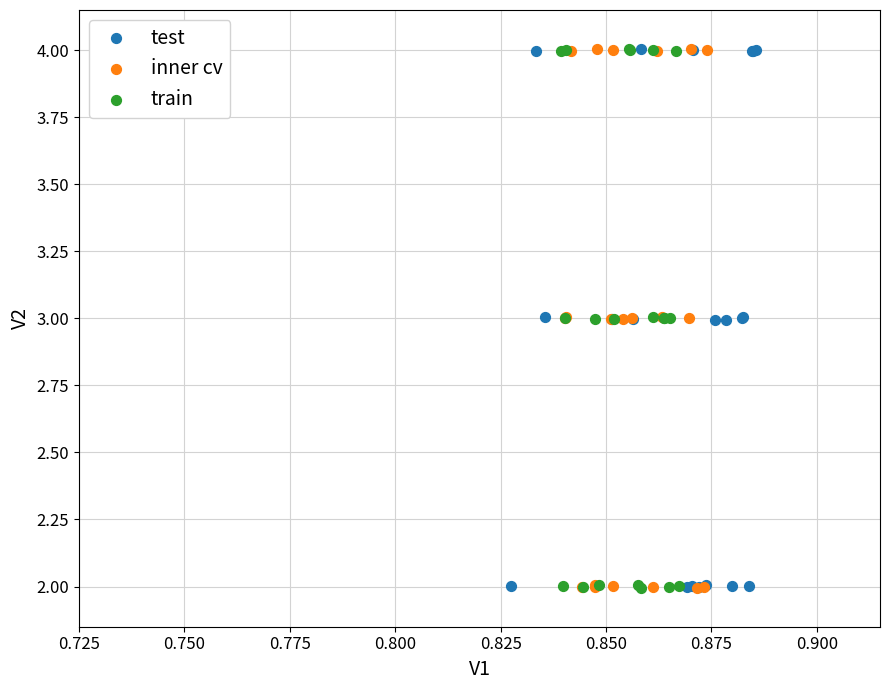

What are all the series names shown in the legend?

test, inner cv, train